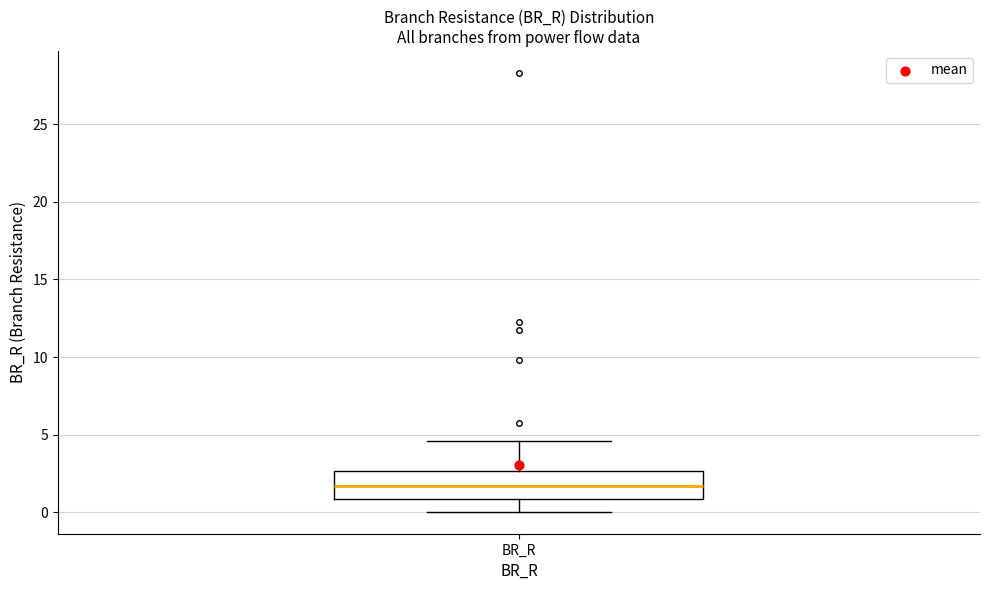

Read this box plot against the y-axis: the position of the median line, the range covered by the box, and the ends of both whiskers. The values are not printed on the chart, so give them approximately, as read against the axis.

median 1.5, box 1.0 to 2.5, whiskers 0.0 to 4.5